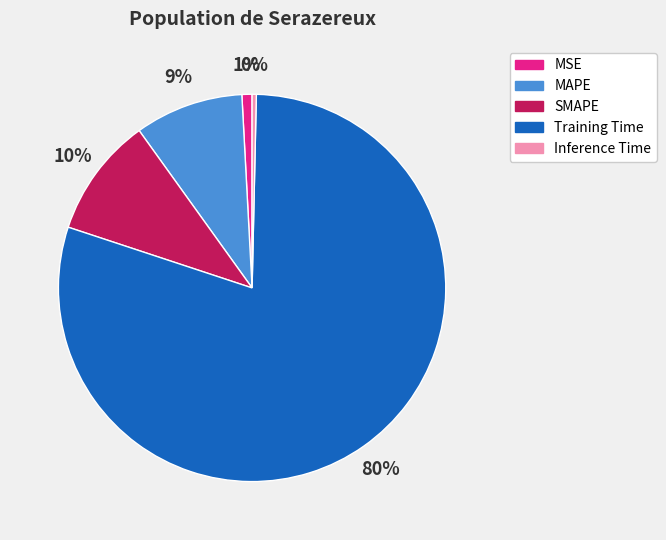

The MSE slice represents 14% of the pie. True or false?

False